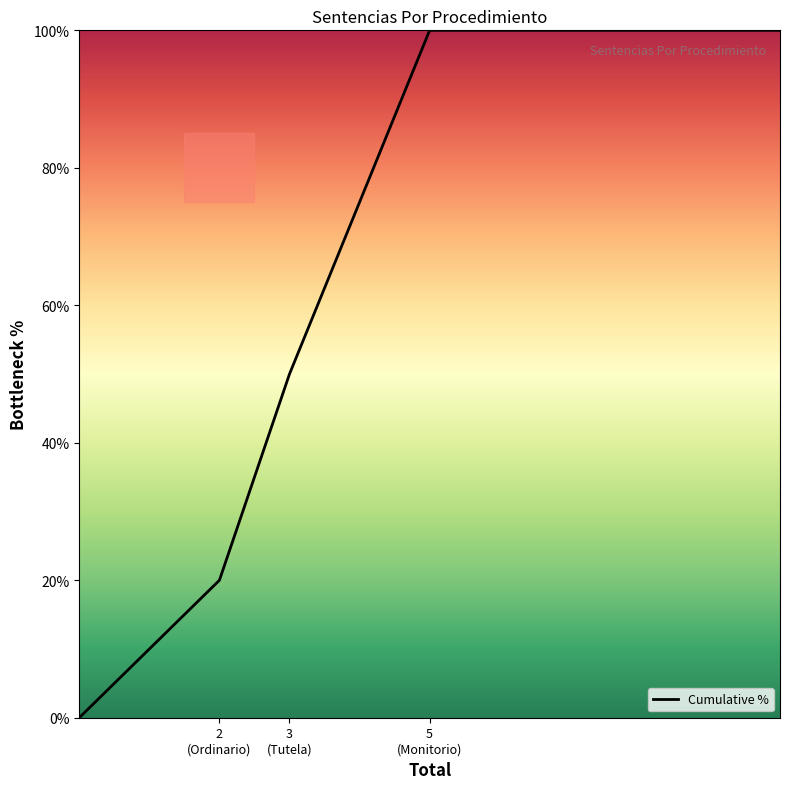

What is the difference between the maximum and minimum values?

100